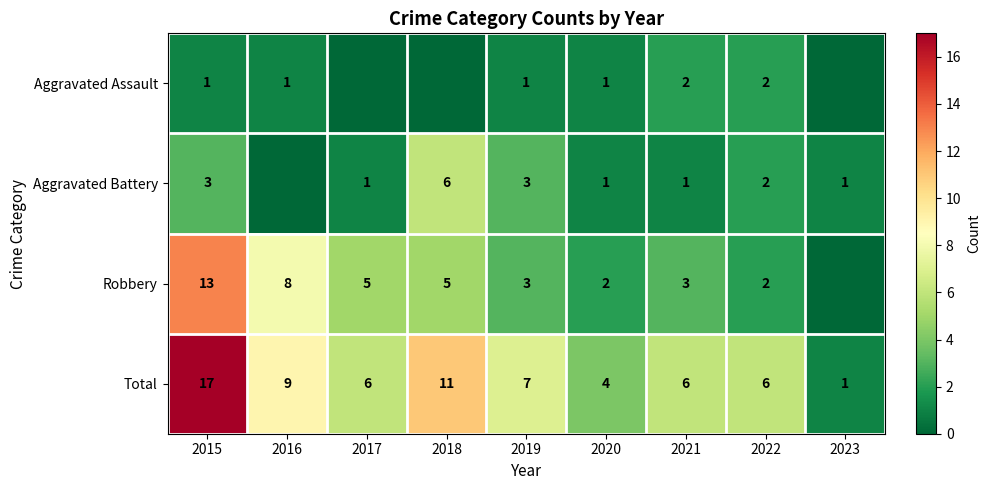

What is the spread (max minus min) of values at 2019?

6